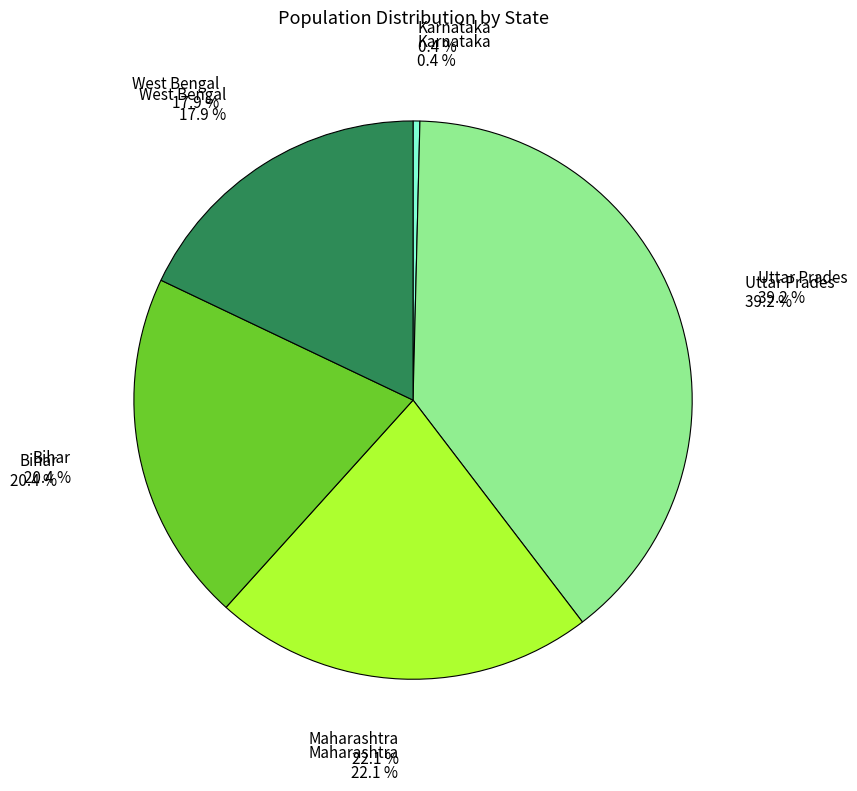

Which has a higher value, Uttar Prades or Bihar?

Uttar Prades